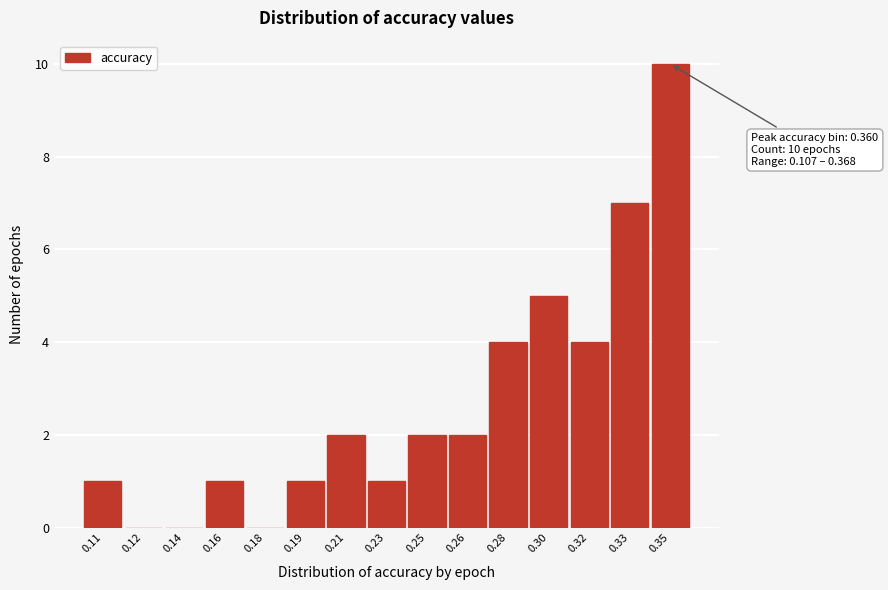

Reading left to right, transcribe all the data shown in this chart.

0.11=1	0.12=0	0.14=0	0.16=1	0.18=0	0.19=1	0.21=2	0.23=1	0.25=2	0.26=2	0.28=4	0.30=5	0.32=4	0.33=7	0.35=10